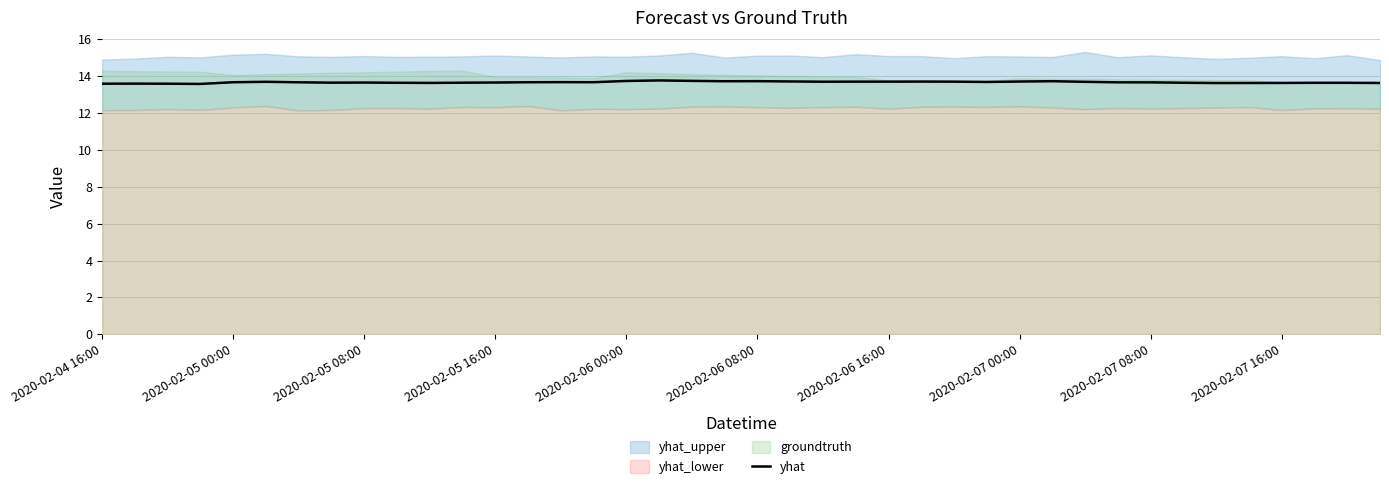

What position from the right is 35?

5